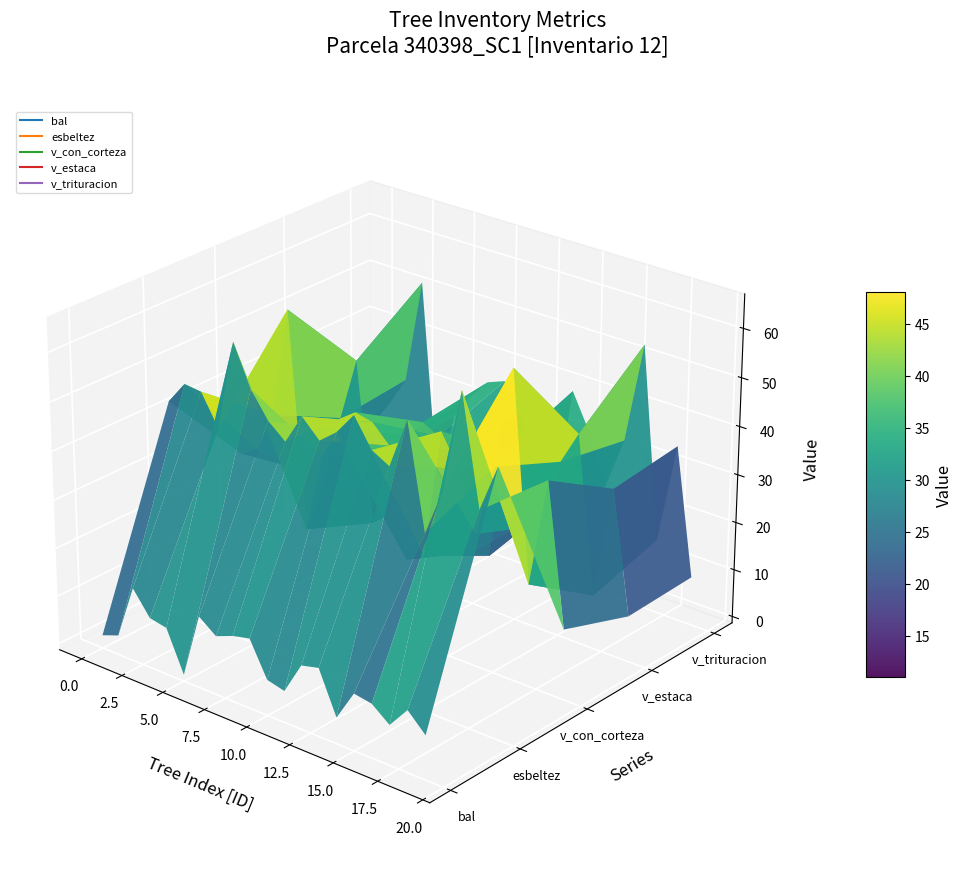

Reading left to right, extract all data points from this chart.

bal: 340398001=1.4	340398002=2.7	340398003=14.0	340398004=9.1	340398005=8.4	340398006=0.0	340398007=13.6	340398008=10.9	340398009=12.3	340398010=13.2	340398011=6.0	340398012=5.2	340398013=11.8	340398014=12.7	340398015=4.0	340398016=10.4	340398017=9.8	340398018=6.9	340398019=11.3	340398020=7.7
esbeltez: 340398001=43.1	340398002=47.8	340398003=47.4	340398004=41.1	340398005=59.9	340398006=51.5	340398007=46.3	340398008=43.3	340398009=49.6	340398010=46.0	340398011=48.9	340398012=53.5	340398013=47.8	340398014=45.8	340398015=56.3	340398016=35.0	340398017=44.9	340398018=65.6	340398019=43.5	340398020=53.2
v_con_corteza: 340398001=25.3	340398002=27.5	340398003=35.9	340398004=58.8	340398005=14.1	340398006=30.8	340398007=37.5	340398008=42.4	340398009=41.6	340398010=38.0	340398011=15.6	340398012=17.7	340398013=44.6	340398014=38.3	340398015=26.1	340398016=41.1	340398017=62.1	340398018=19.7	340398019=42.1	340398020=13.2
v_estaca: 340398001=14.2	340398002=14.5	340398003=28.4	340398004=41.8	340398005=8.2	340398006=24.4	340398007=29.6	340398008=33.5	340398009=31.7	340398010=30.0	340398011=9.6	340398012=10.2	340398013=34.0	340398014=30.2	340398015=20.6	340398016=35.1	340398017=42.1	340398018=9.8	340398019=33.3	340398020=8.1
v_trituracion: 340398001=19.6	340398002=23.4	340398003=29.8	340398004=51.8	340398005=8.8	340398006=25.6	340398007=31.1	340398008=35.2	340398009=36.6	340398010=31.6	340398011=10.3	340398012=14.0	340398013=39.3	340398014=31.8	340398015=21.7	340398016=32.5	340398017=53.6	340398018=14.1	340398019=35.0	340398020=8.7